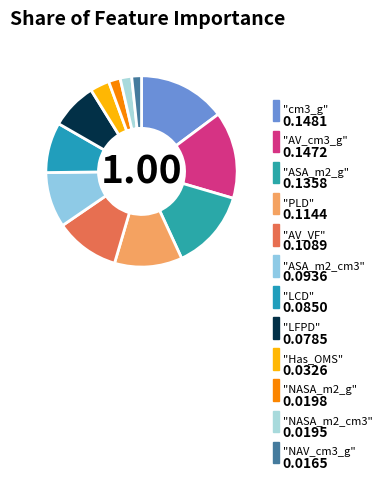

How many slices are in this pie chart?

12